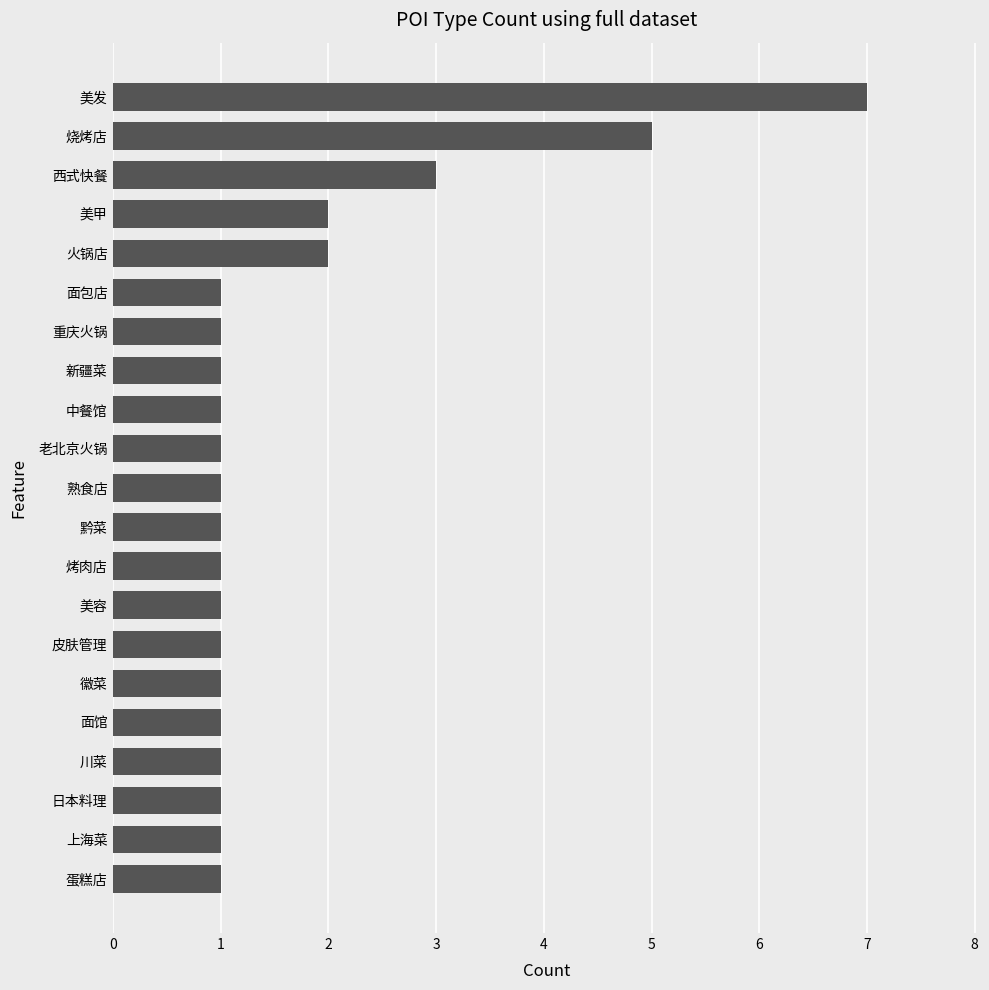

Are the bars grouped side by side (vs. stacked)?

No